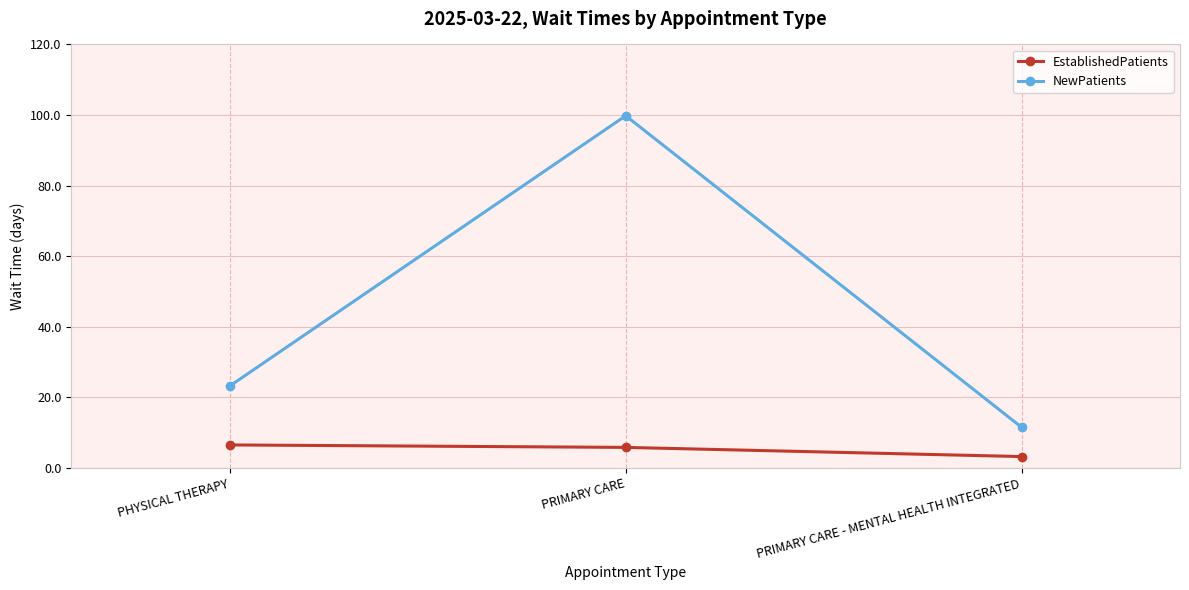

Which series has the largest range (max minus min)?

NewPatients